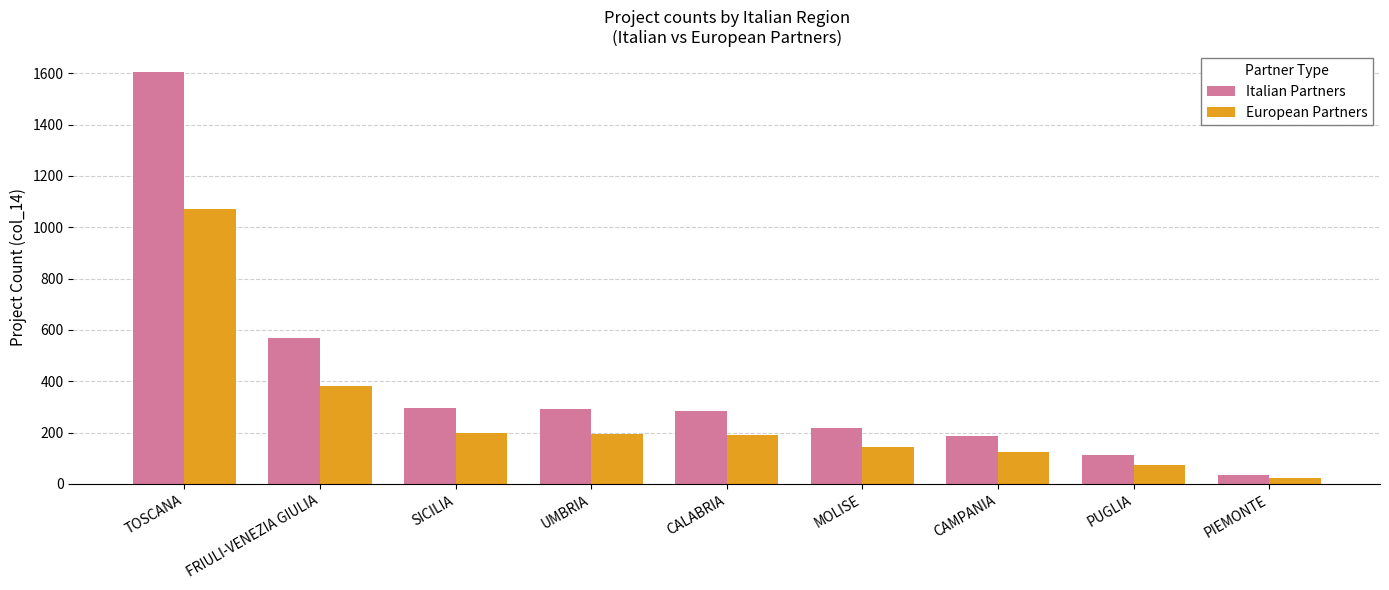

How many bars are there in total?

18